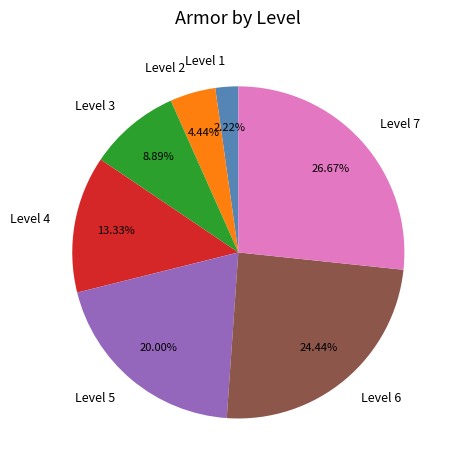

How many slices are in this pie chart?

7